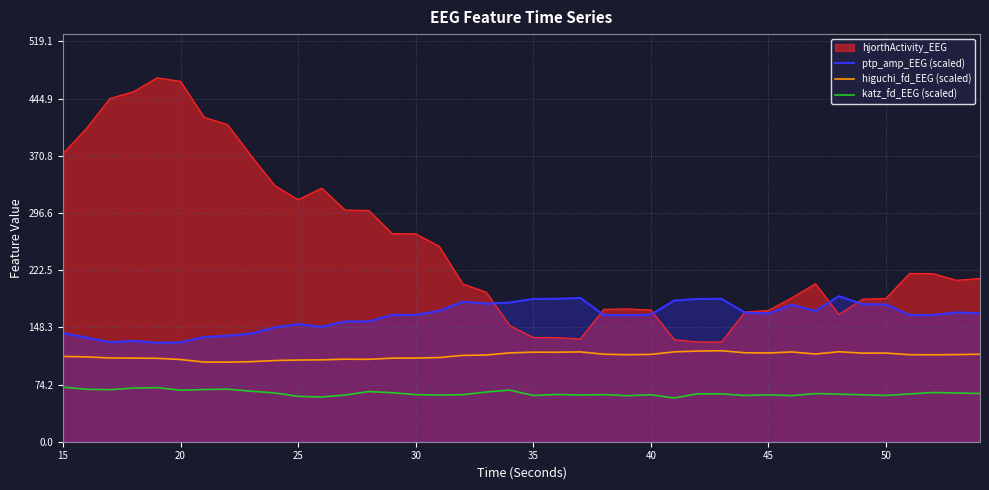

Rank the series by their maximum value, from highest to lowest.

hjorthActivity_EEG, ptp_amp_EEG (scaled), higuchi_fd_EEG (scaled), katz_fd_EEG (scaled)